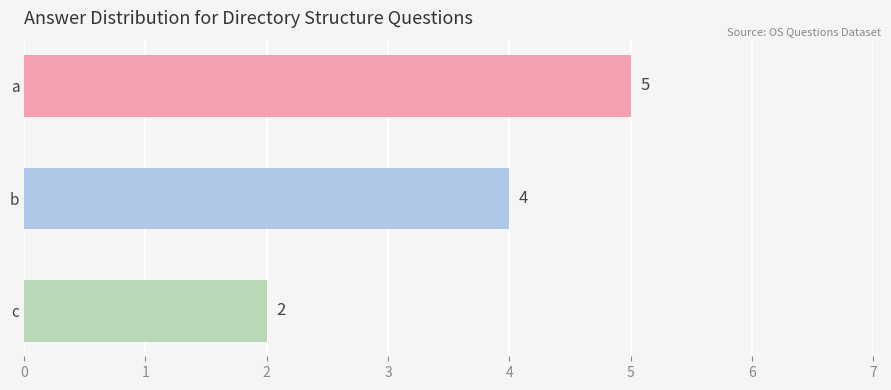

What is the value of the 1st bar from the top?

5